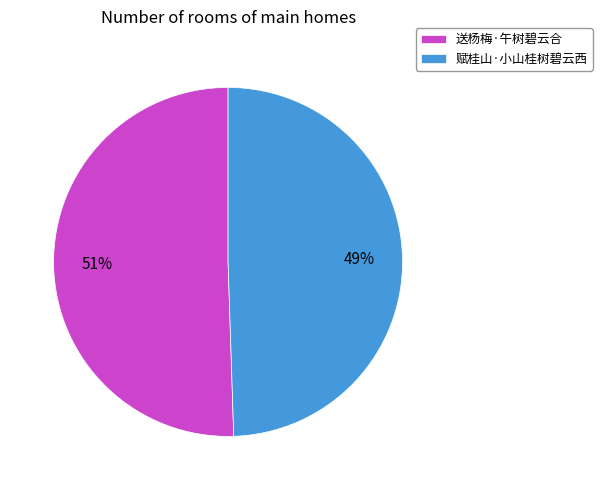

What is the ratio of the value at 赋桂山·小山桂树碧云西 to the value at 送杨梅·午树碧云合?

1.0